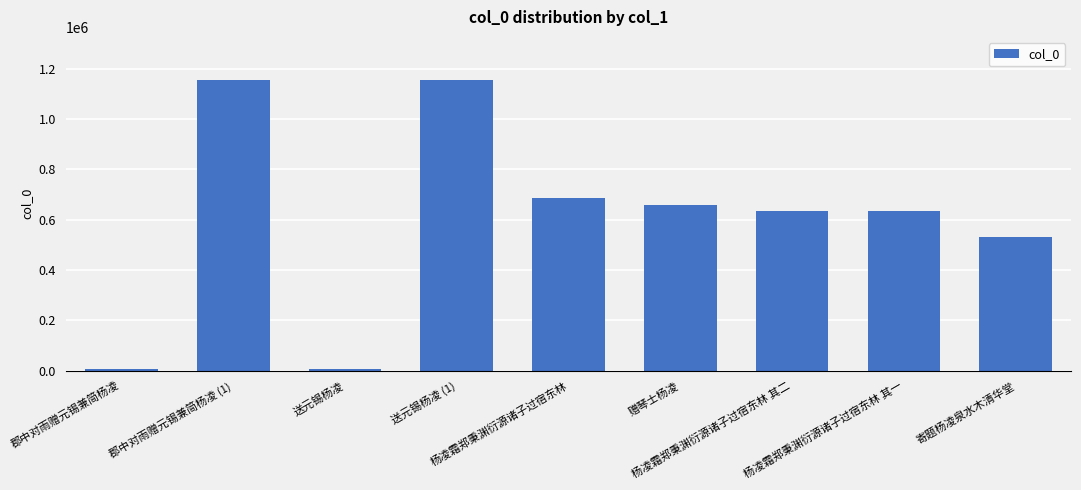

What is the maximum value shown in the chart?

1153034